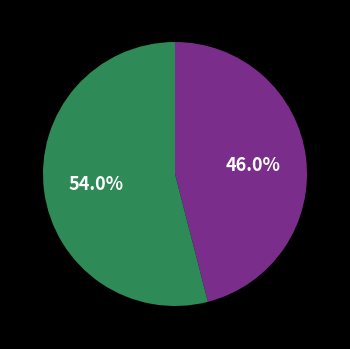

How many slices are in this pie chart?

2